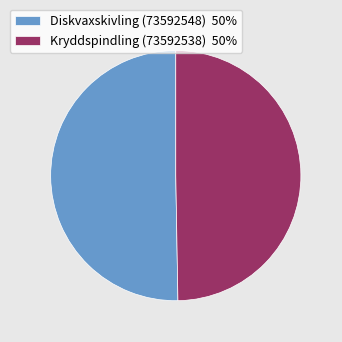

True or false: Kryddspindling (73592538) accounts for 50% of the total.

True